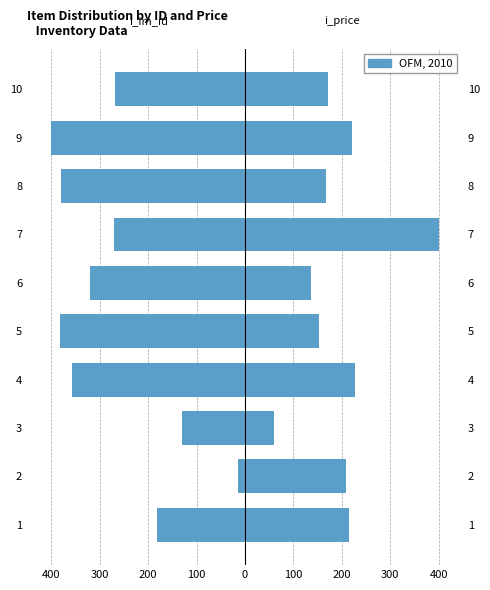

List the series in order of their peak value, highest first.

i_price, i_im_id